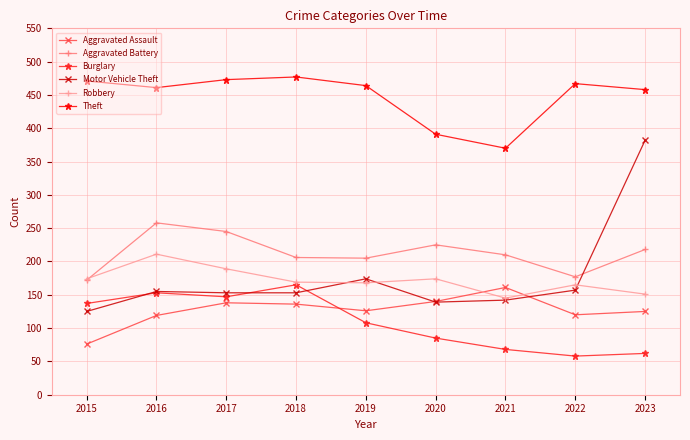

Is the value of Motor Vehicle Theft at 2020 greater than the value of Theft at 2019?

No